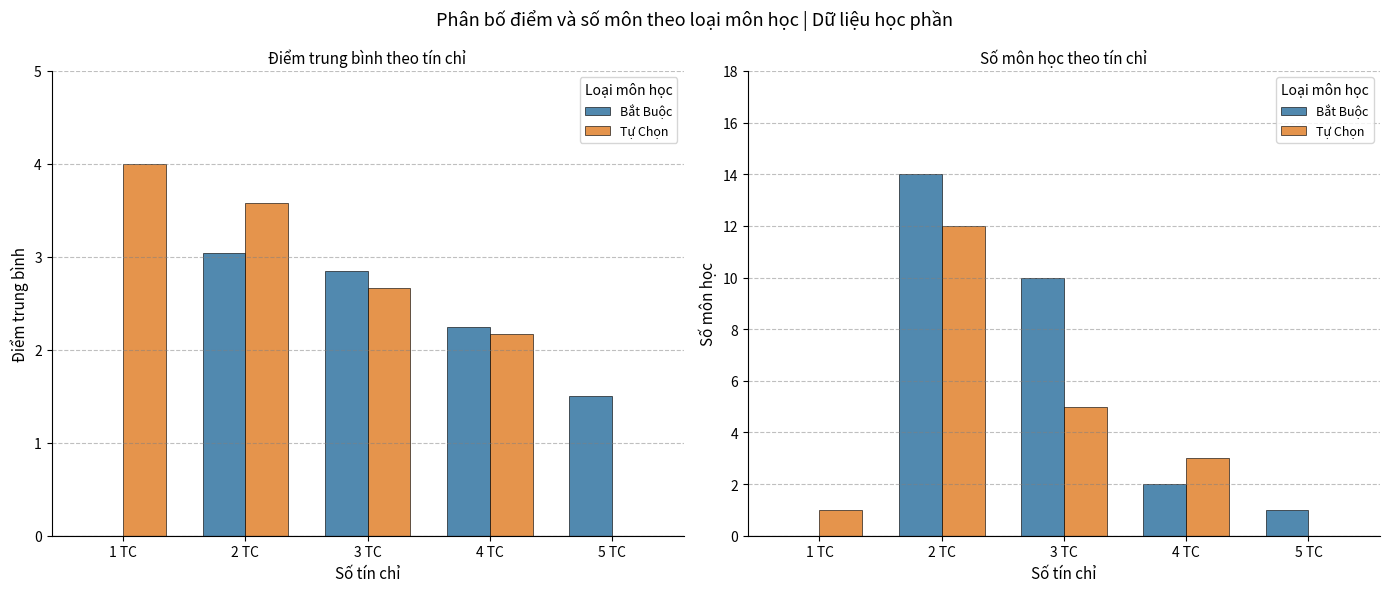

Between 2 TC and 5 TC, which is larger?

2 TC